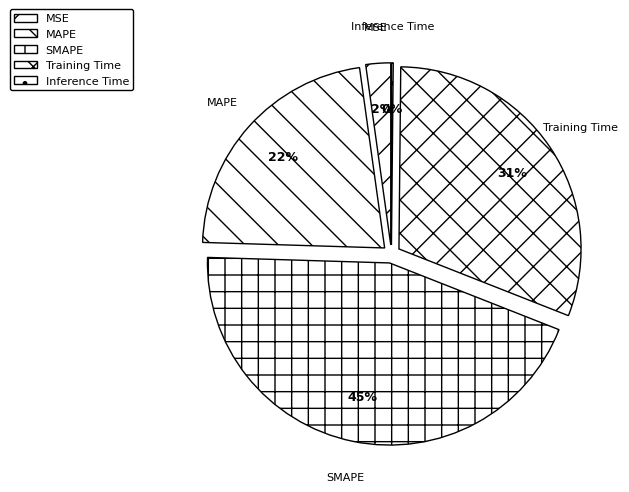

Does MSE represent more than half of the total?

No